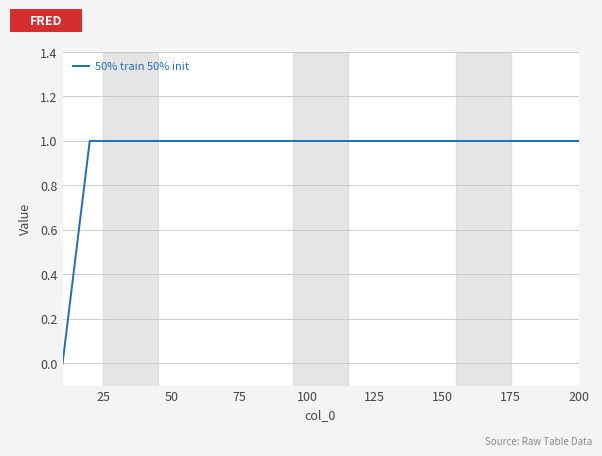

How many lines are shown in the chart?

1